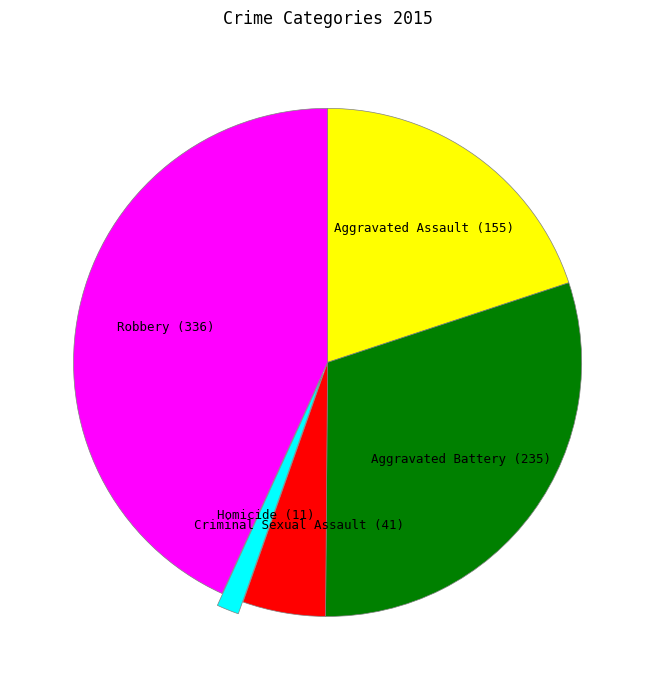

Is there a majority slice in this chart?

No